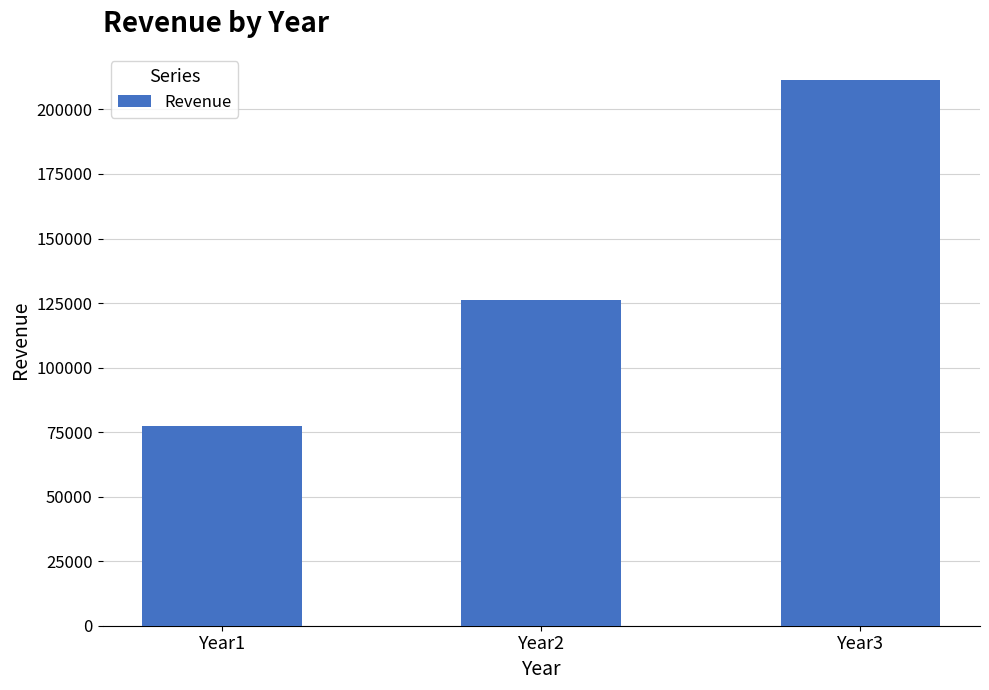

Read the value at Year3.

211363.6